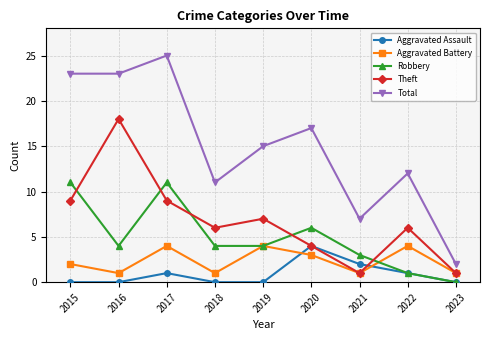

Where does the Theft series first go above 6?

2015